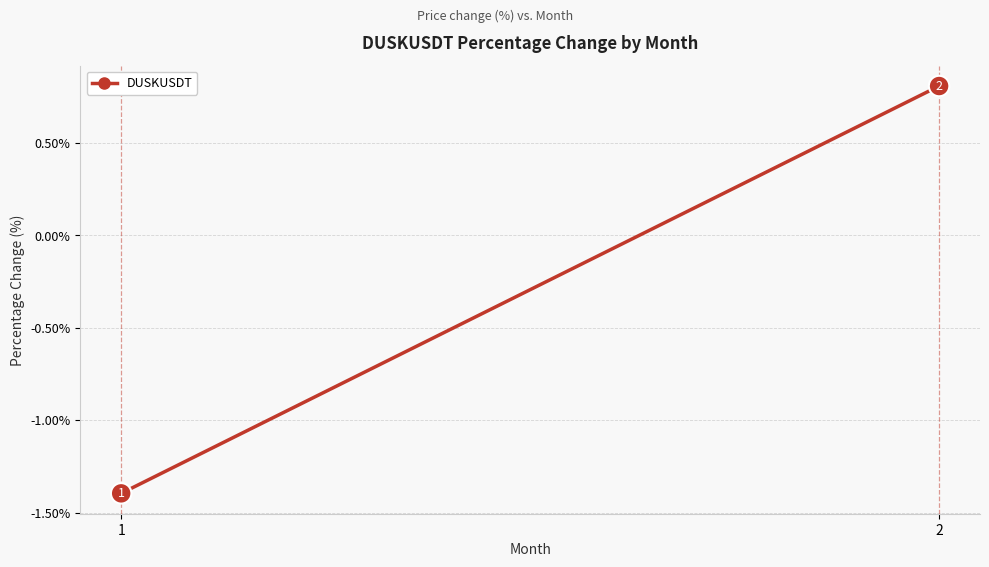

How many values are below zero?

1